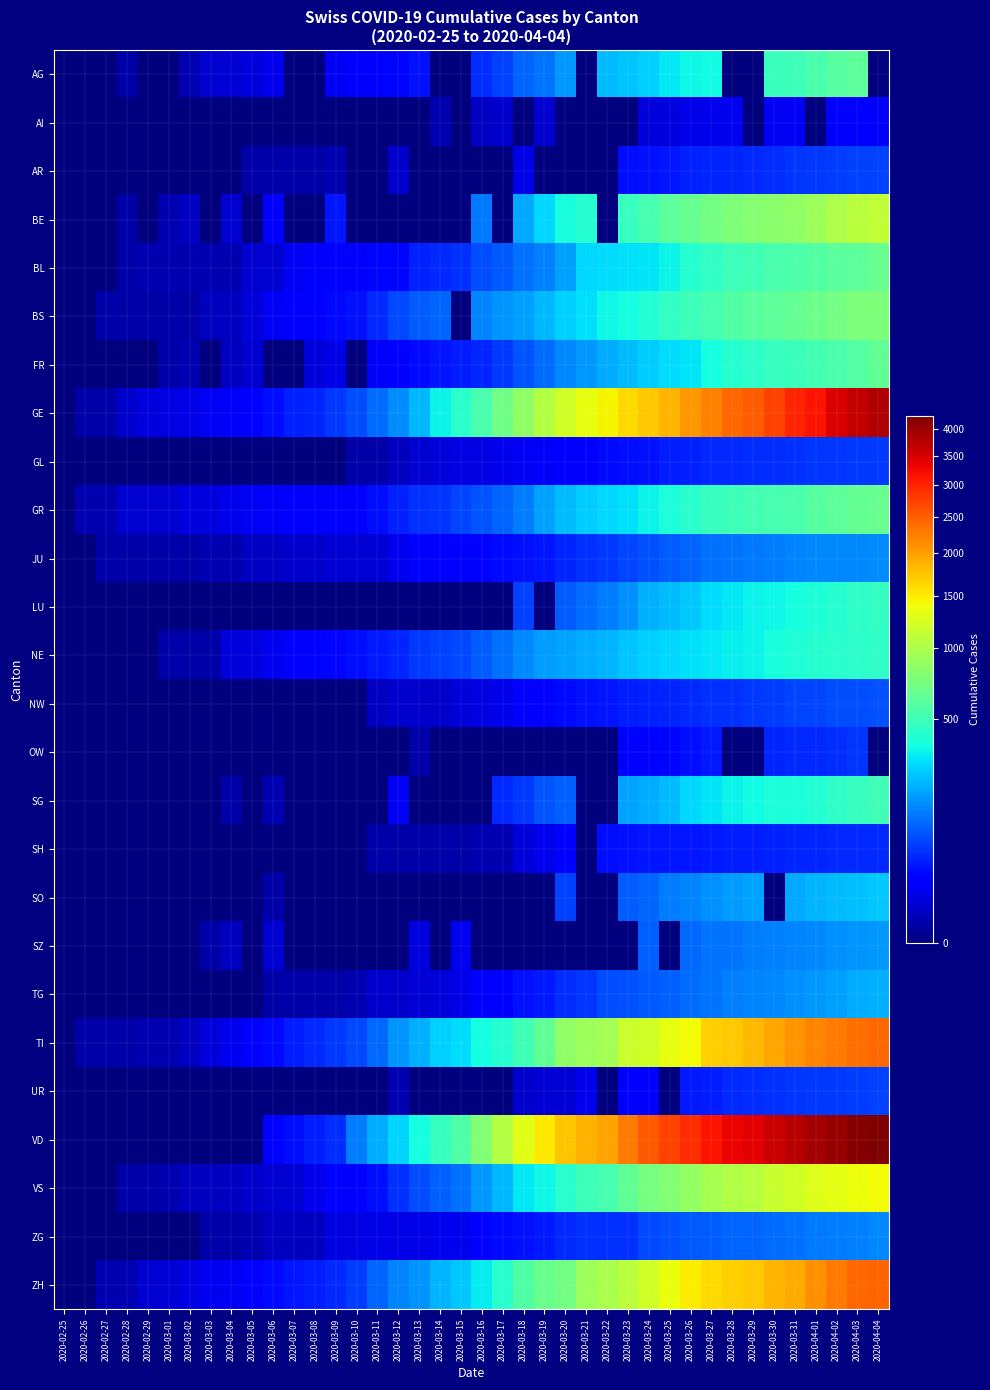

Which series changed the most between 2020-02-25 and 2020-04-02?

VD